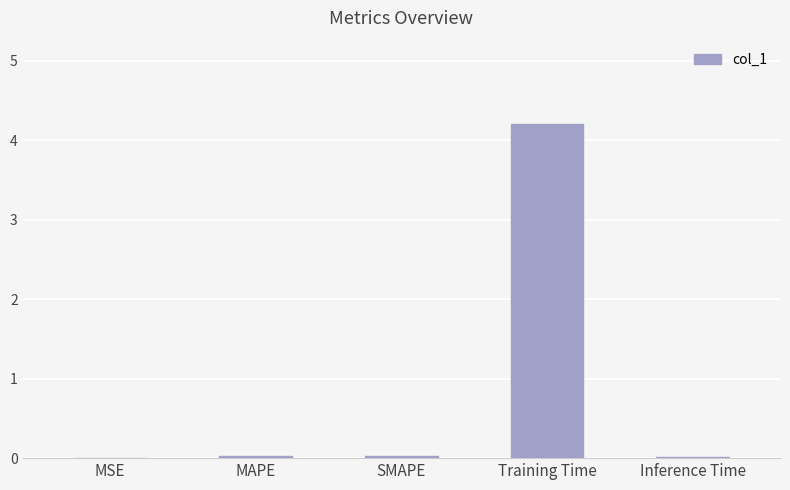

What value does the data have at Training Time?

4.2